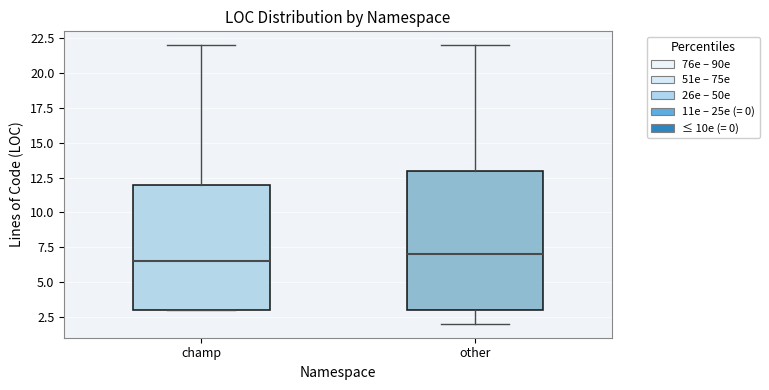

Comparing the boxes themselves (not the whiskers), which one is the tallest?

other